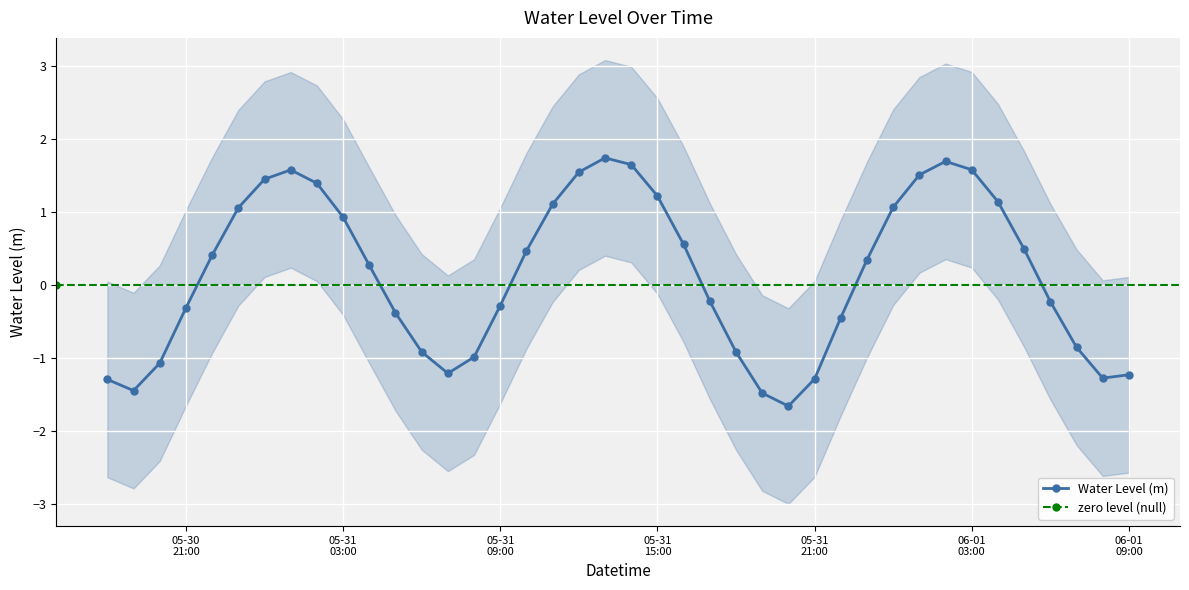

What is the change in value from 2024-05-30 19:00:00 to 2024-06-01 01:00:00?

+3.0